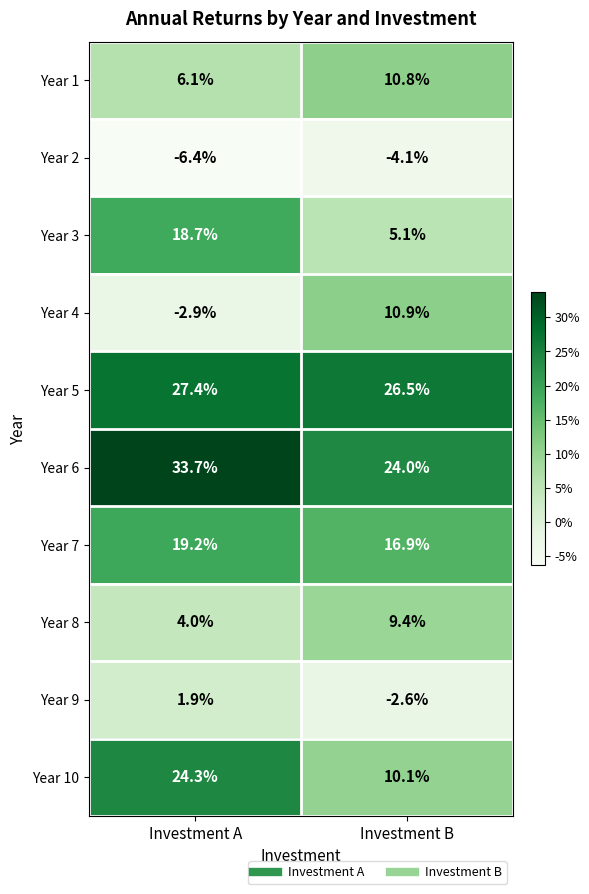

What is the spread (max minus min) of values at Investment A?

40.1